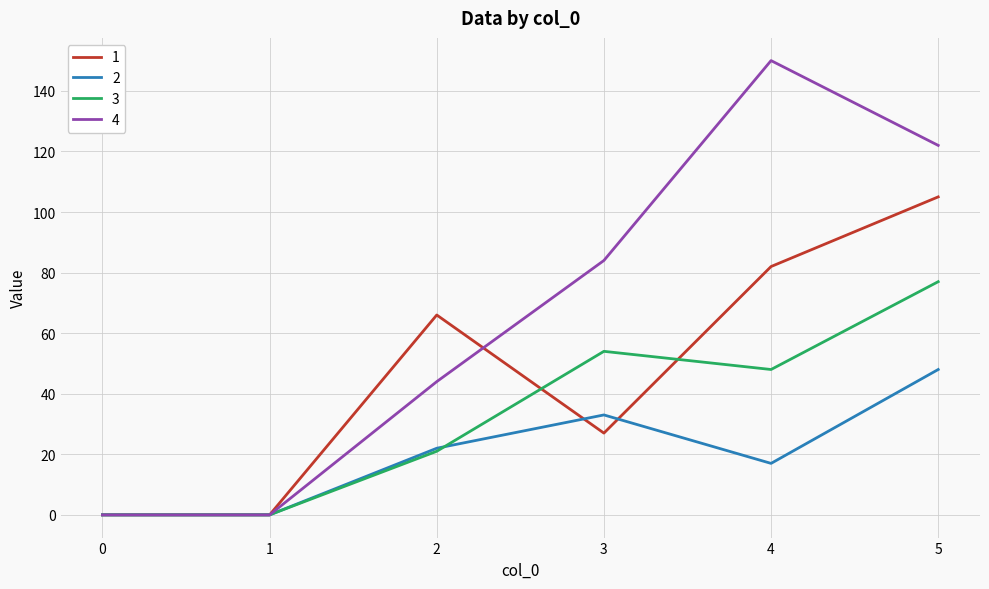

Where is the first local maximum for 1?

2